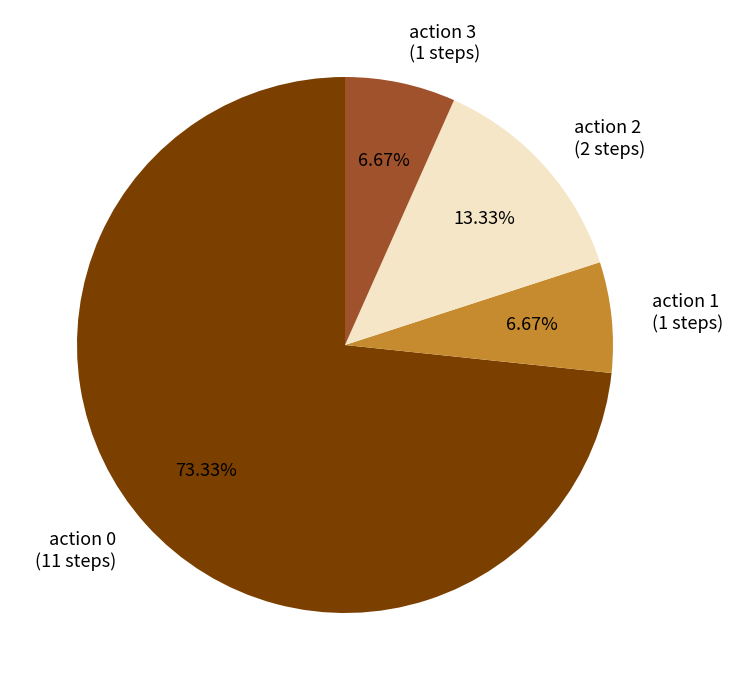

Combined, do action 1 (1 steps) and action 2 (2 steps) account for over 50%?

No